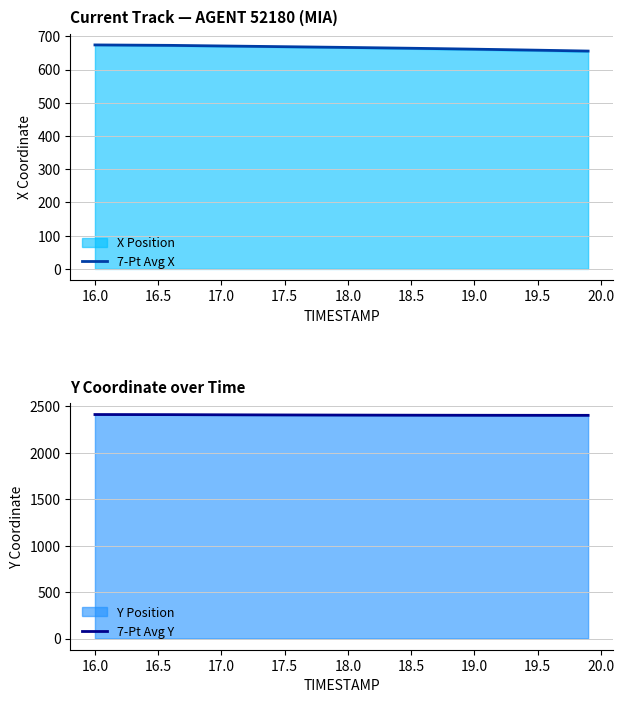

How many data points in 7-Pt Avg X are less than 666?

19